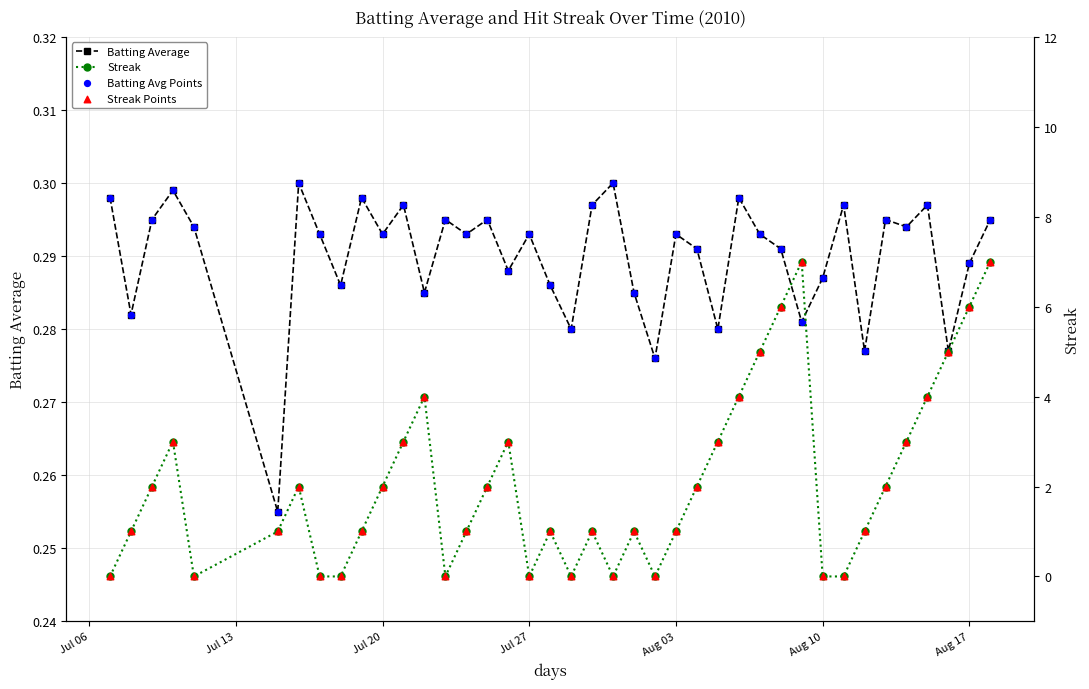

Which series has the largest total across all categories?

Streak